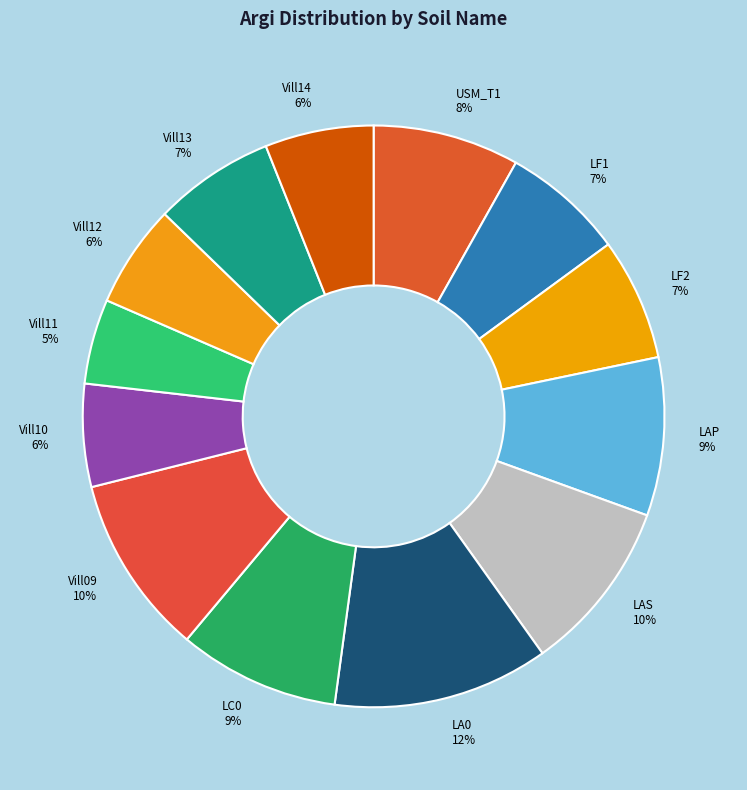

What percentage is the Vill11 slice, to the nearest percent?

5%